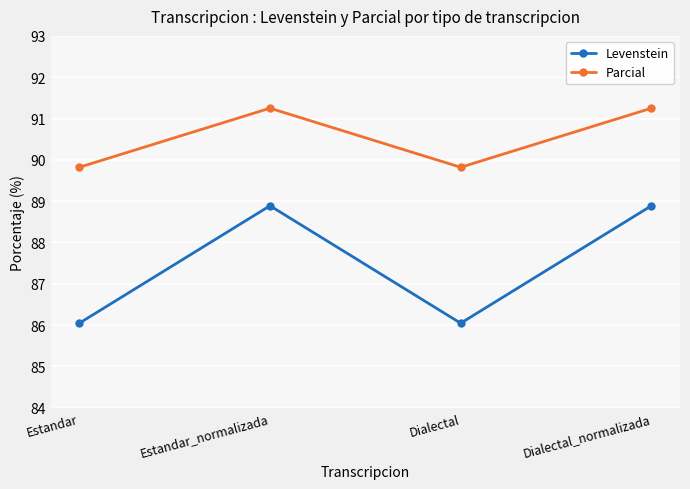

How many values in the Levenstein series are below 88?

2